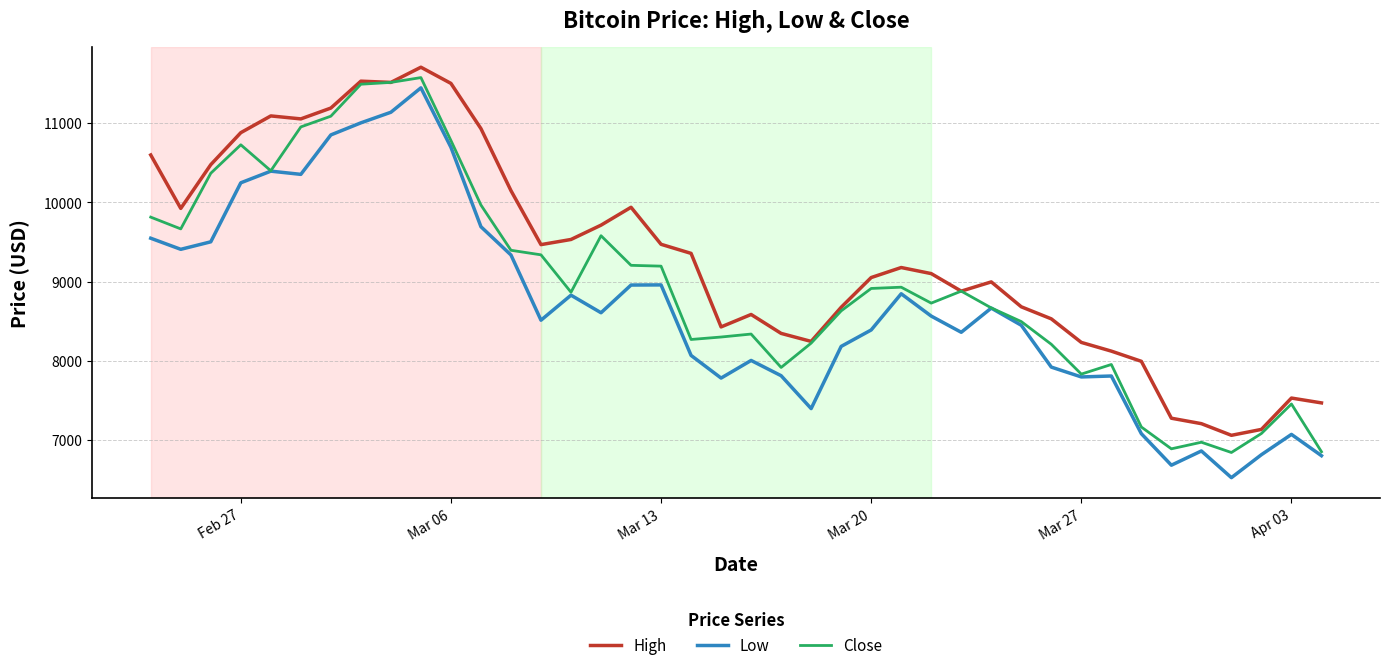

What is the greatest value displayed?

11704.1